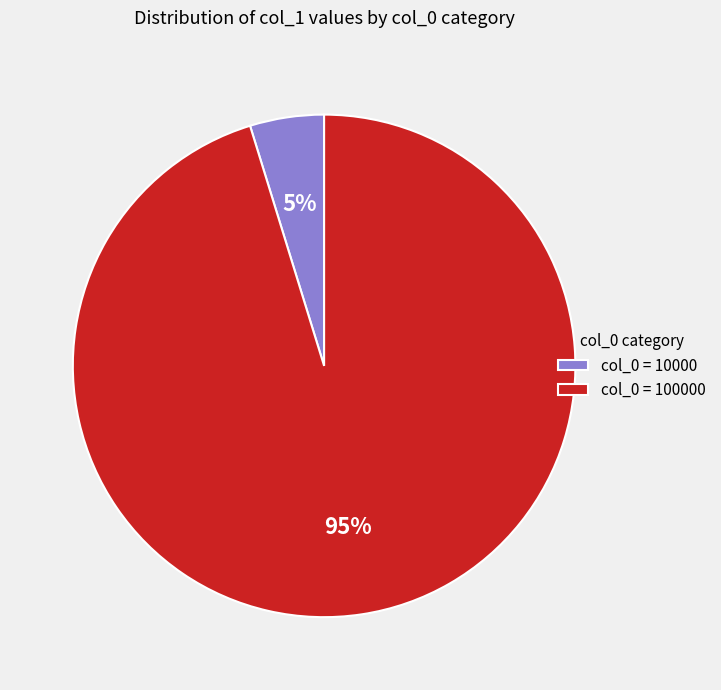

Is it true that col_0 = 10000 is 5% of the pie?

True